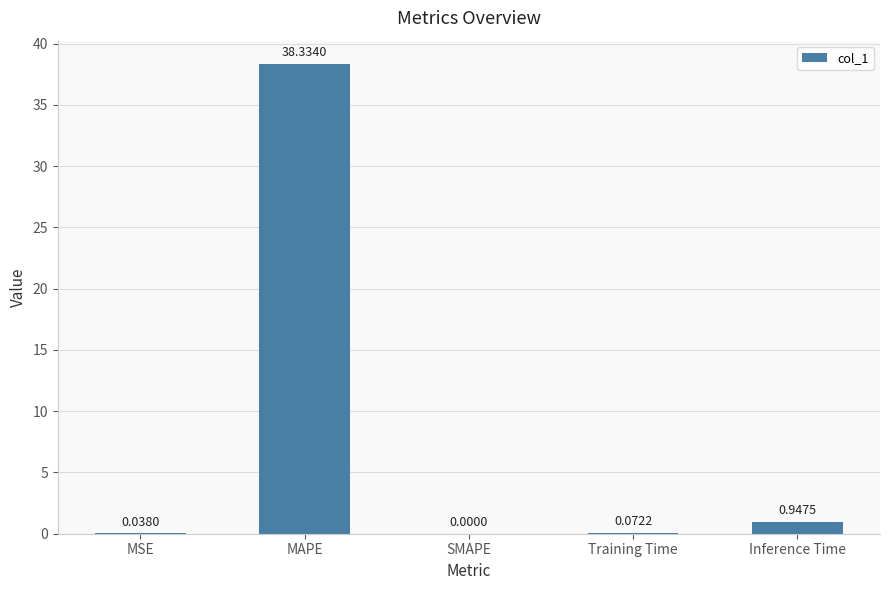

Which category has the highest value across all series?

MAPE